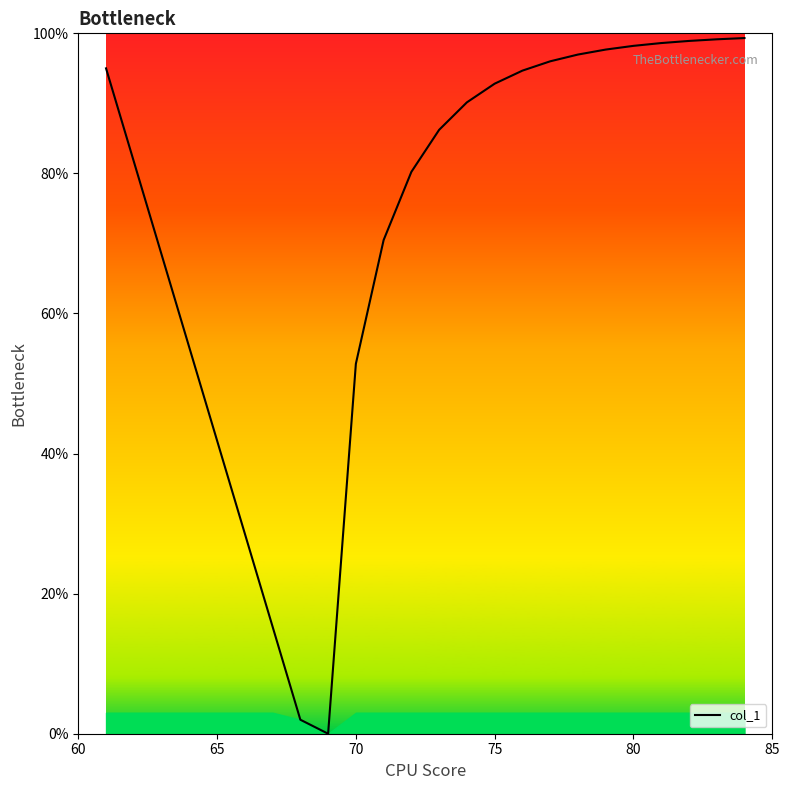

What is the greatest value displayed?

99.3